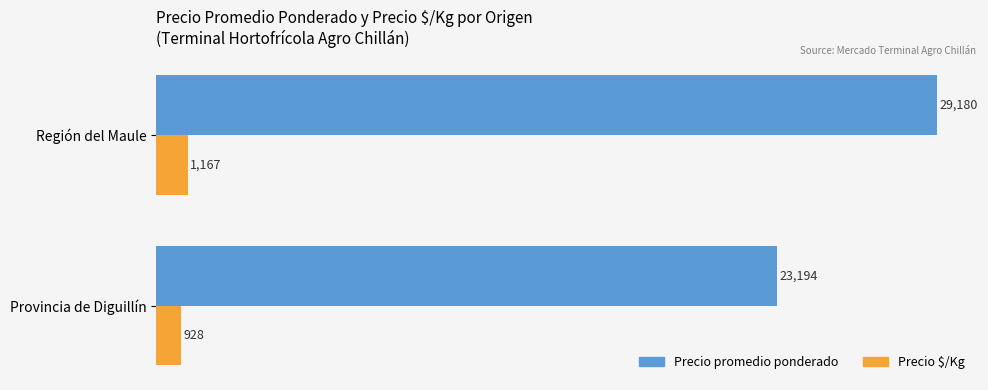

Is it true that Precio $/Kg equals 928 at Provincia de Diguillín?

True